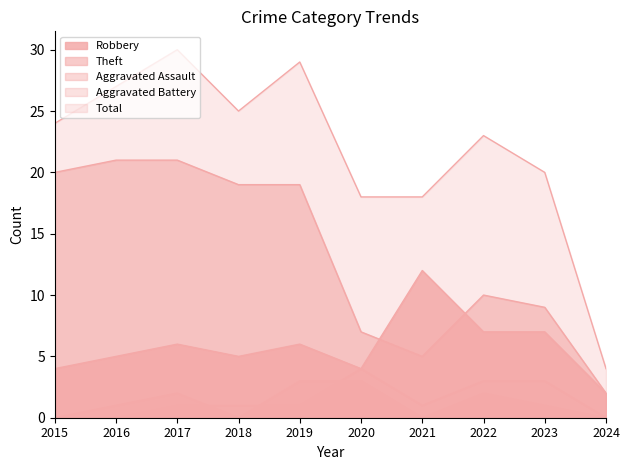

In Total, how many points are higher than both neighbors (excluding endpoints)?

3